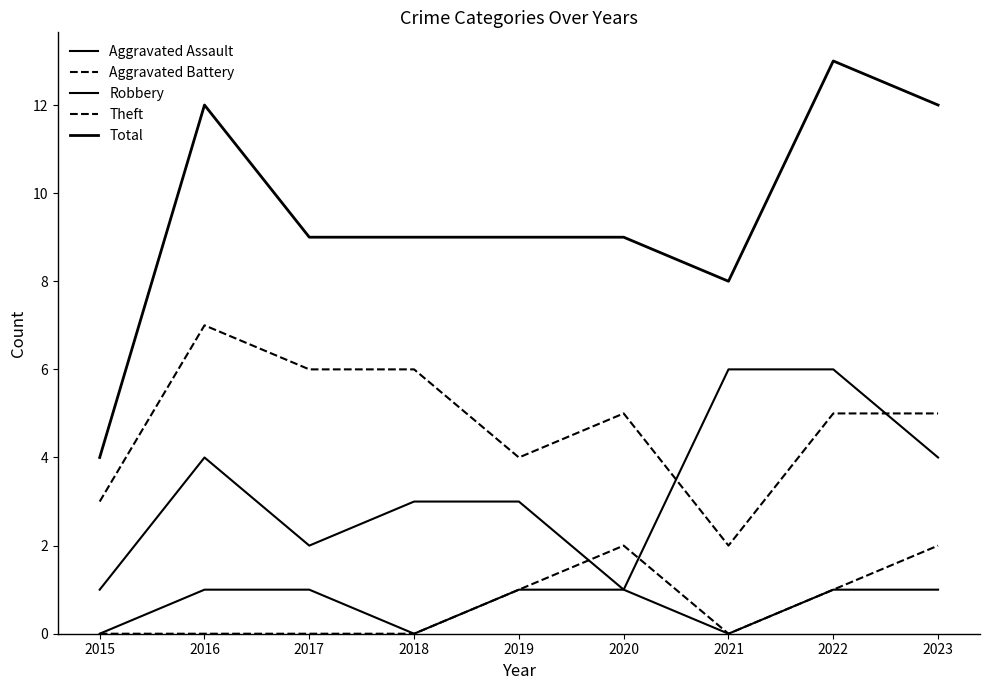

Is the value of Aggravated Battery at 2017 greater than the value of Aggravated Assault at 2022?

No